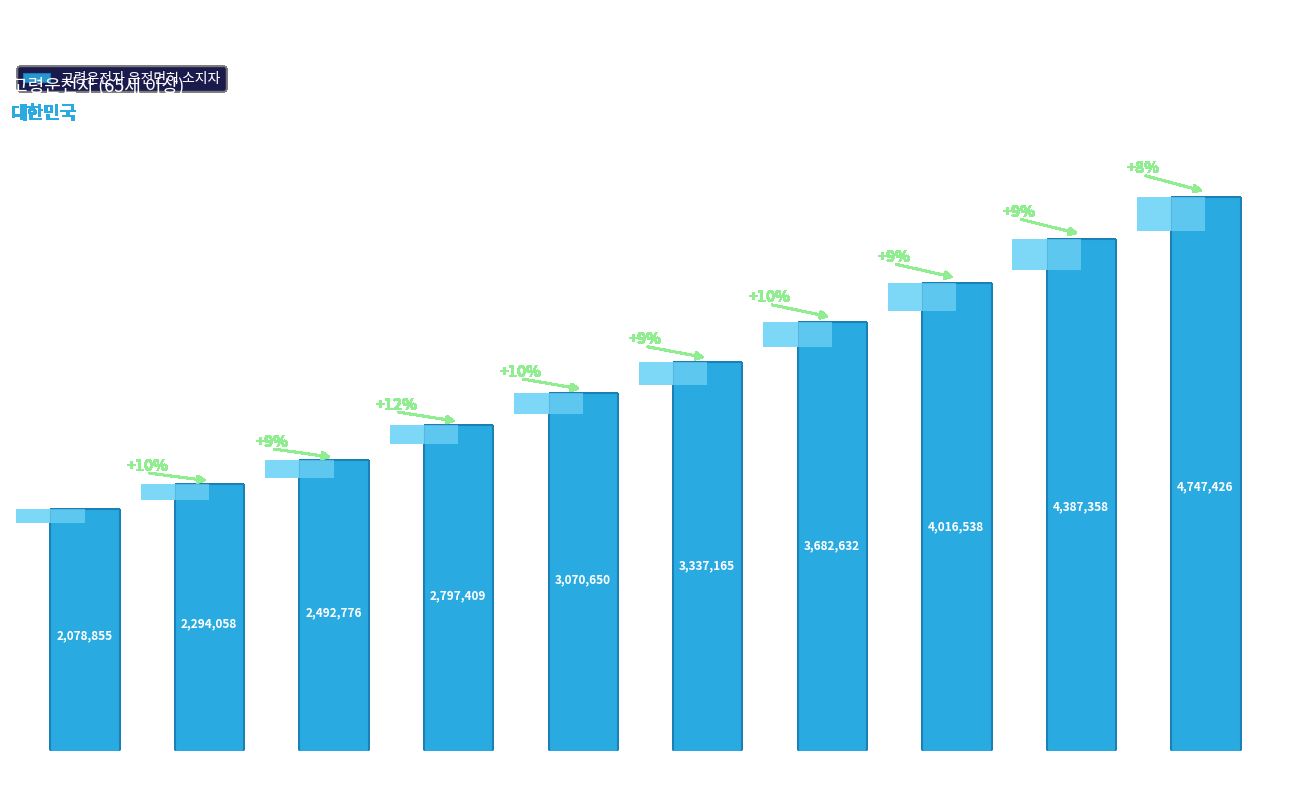

List the labels in order of value, largest first.

2023, 2022, 2021, 2020, 2019, 2018, 2017, 2016, 2015, 2014